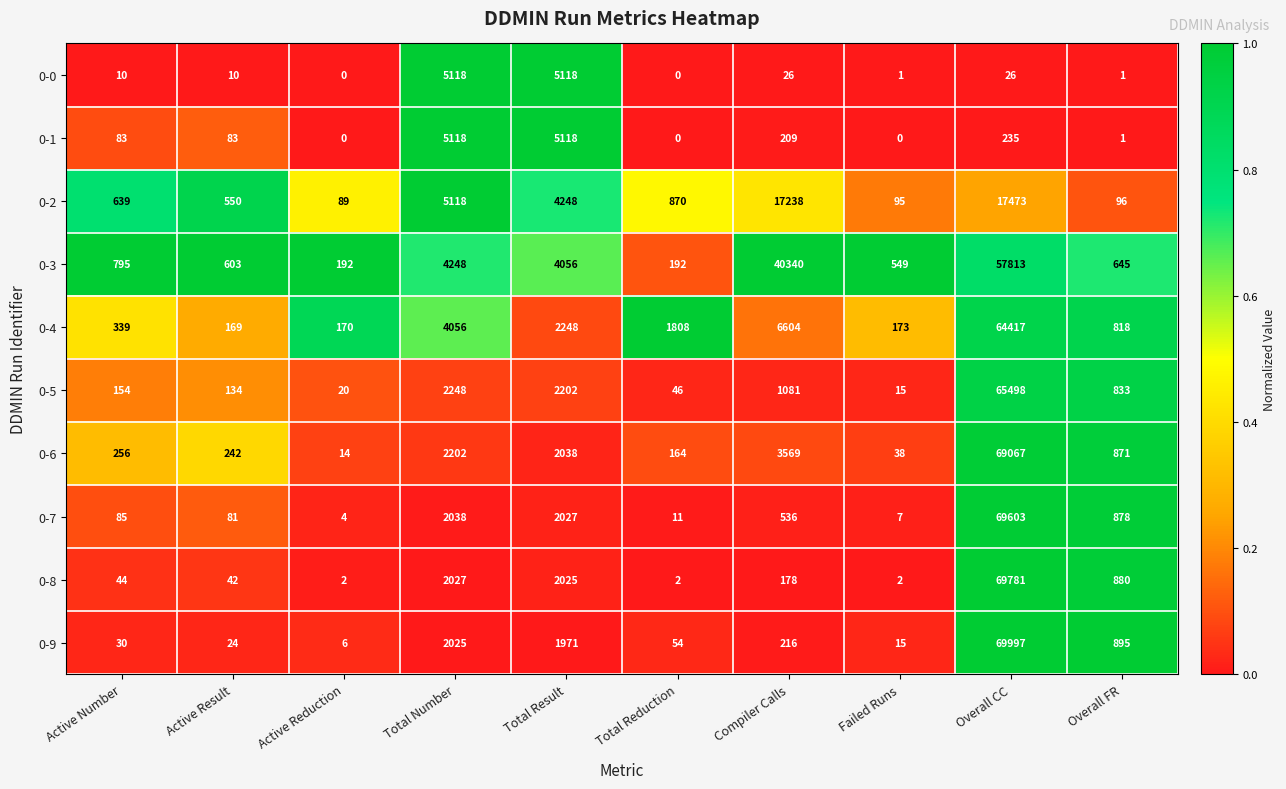

What is the sum of the 0-2 values at Total Result and Failed Runs?

4343